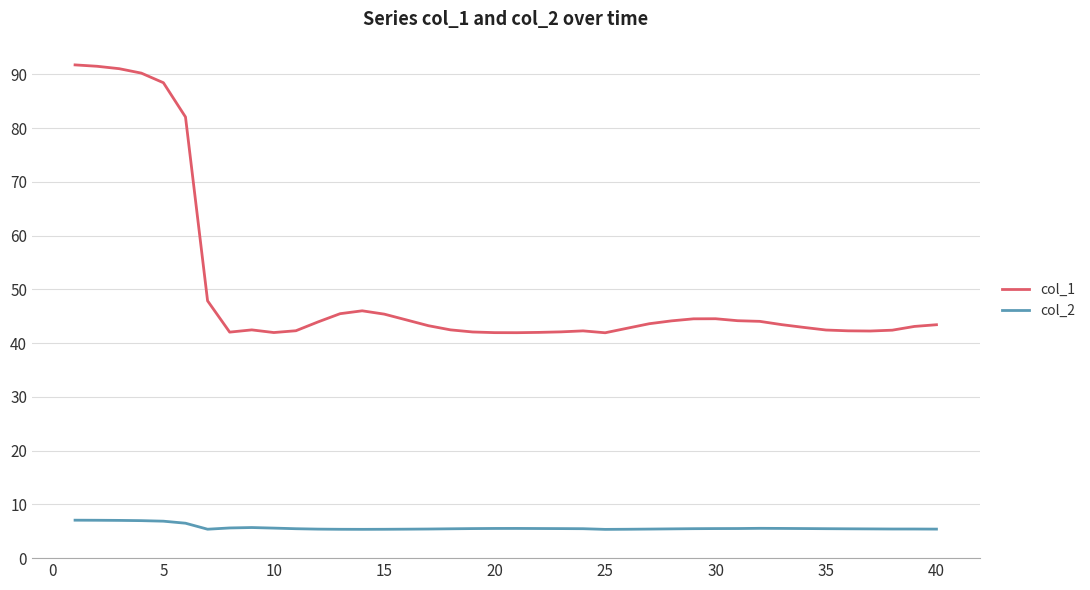

What is the sum of all col_1 values?

2007.0